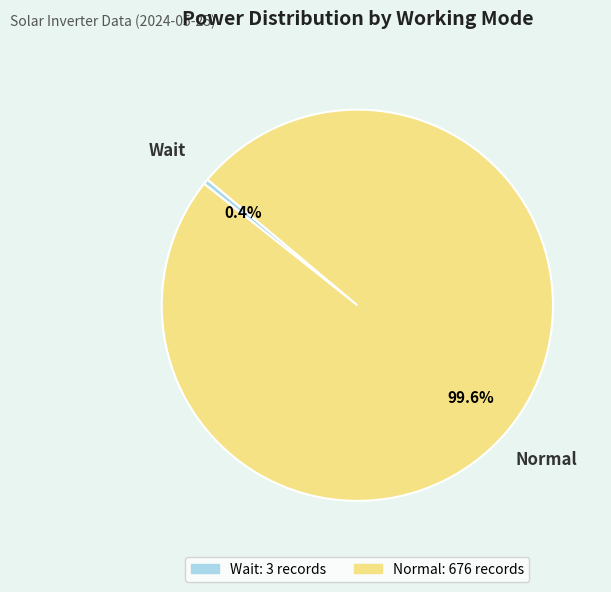

Which category has the biggest portion of the pie?

Normal